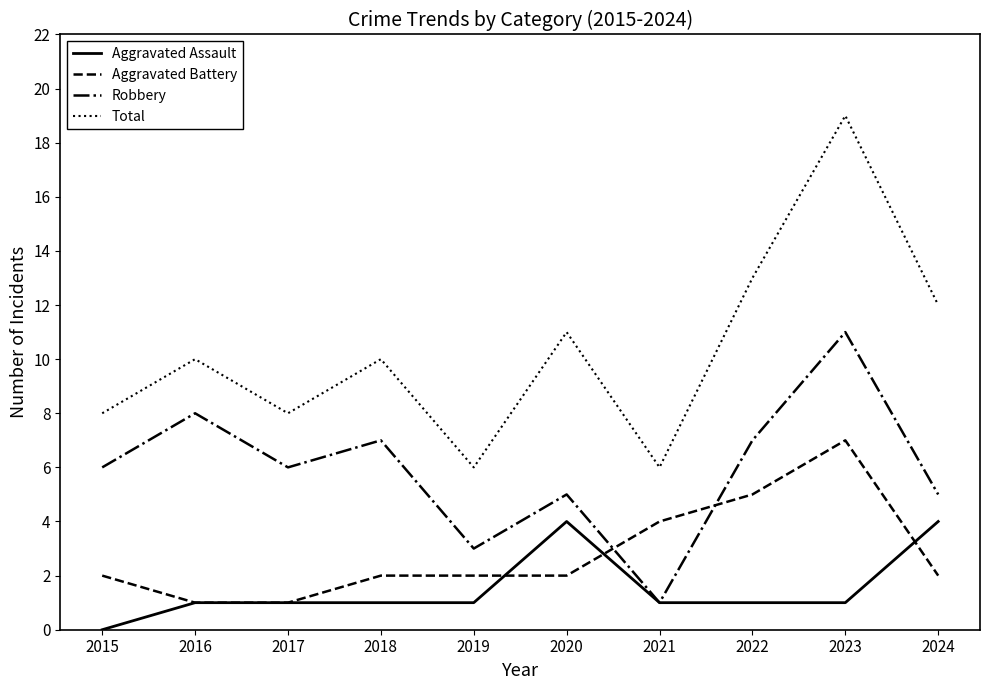

Rank the series by their maximum value, from highest to lowest.

Total, Robbery, Aggravated Battery, Aggravated Assault